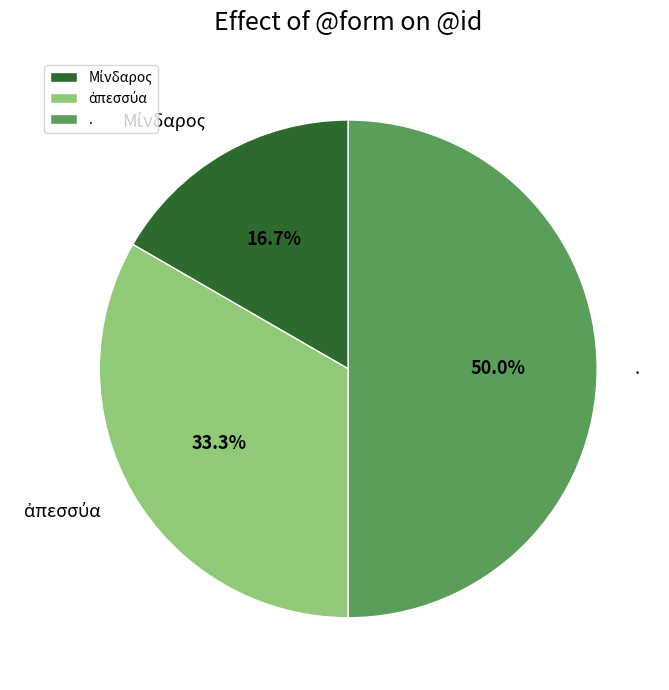

What is the largest slice in the pie chart?

.